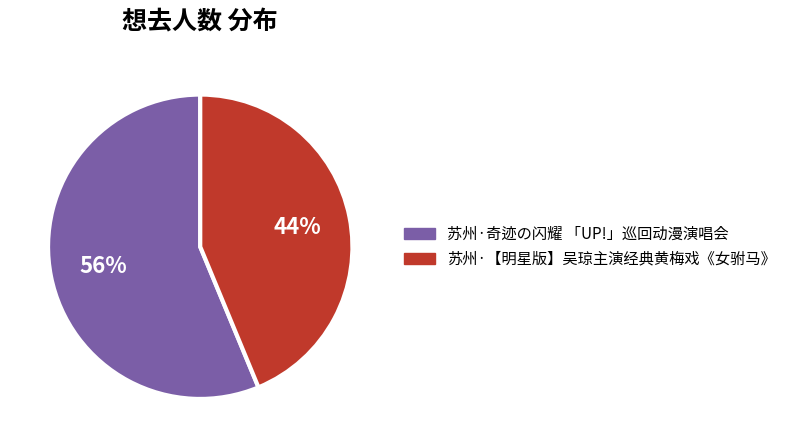

Is the sum of 苏州·奇迹の闪耀 「UP!」巡回动漫演唱会 and 苏州·【明星版】吴琼主演经典黄梅戏《女驸马》 greater than half?

Yes